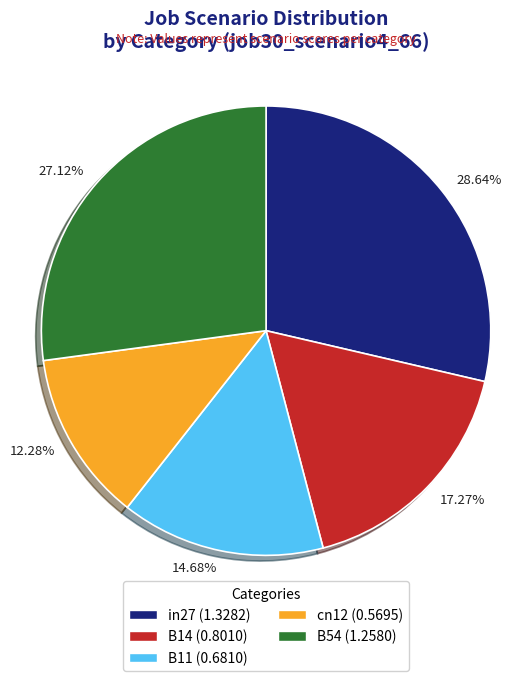

Which category has the biggest portion of the pie?

28.64%